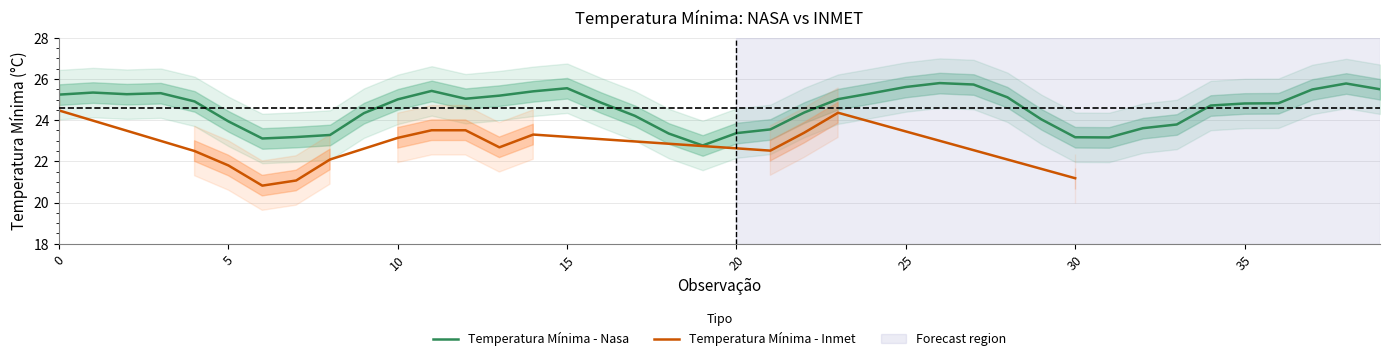

List the labels in order of value, largest first.

26, 38, 27, 25, 15, 39, 37, 11, 14, 1, 3, 24, 2, 0, 13, 28, 12, 23, 10, 4, 16, 36, 35, 34, 22, 9, 17, 29, 5, 33, 32, 21, 20, 18, 8, 7, 30, 31, 6, 19